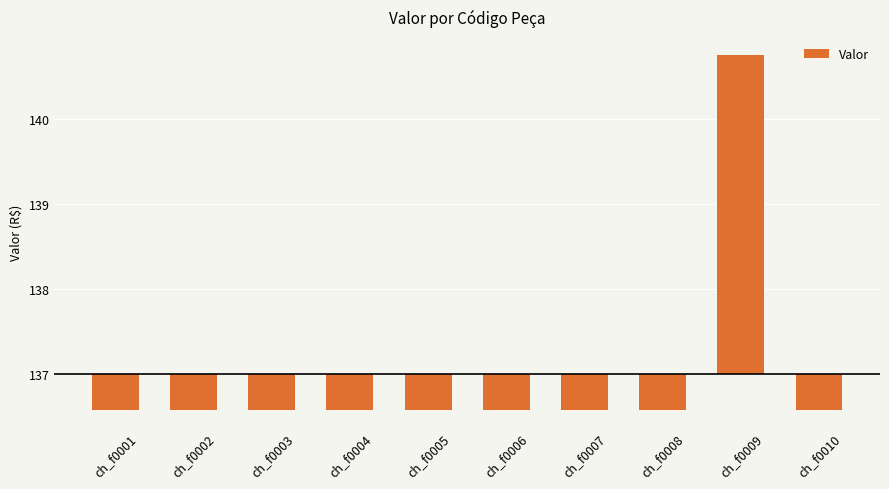

Are the bars horizontal?

No